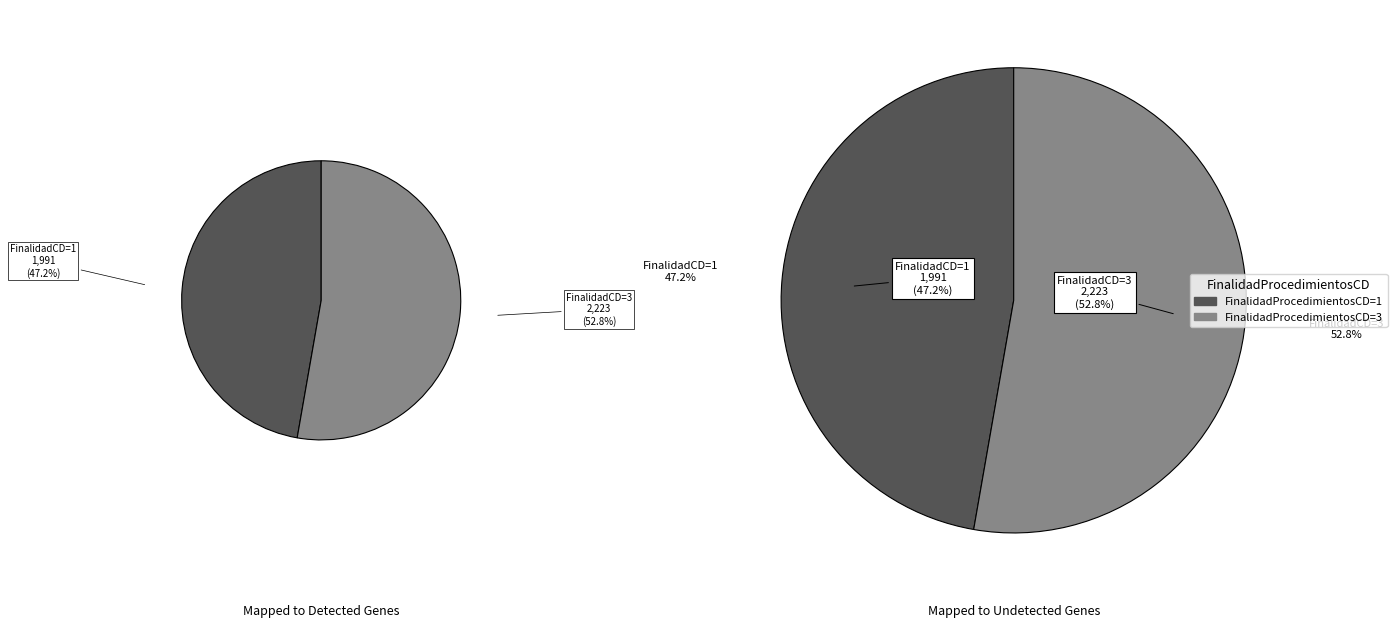

To the nearest percent, what portion does 1 represent?

47%